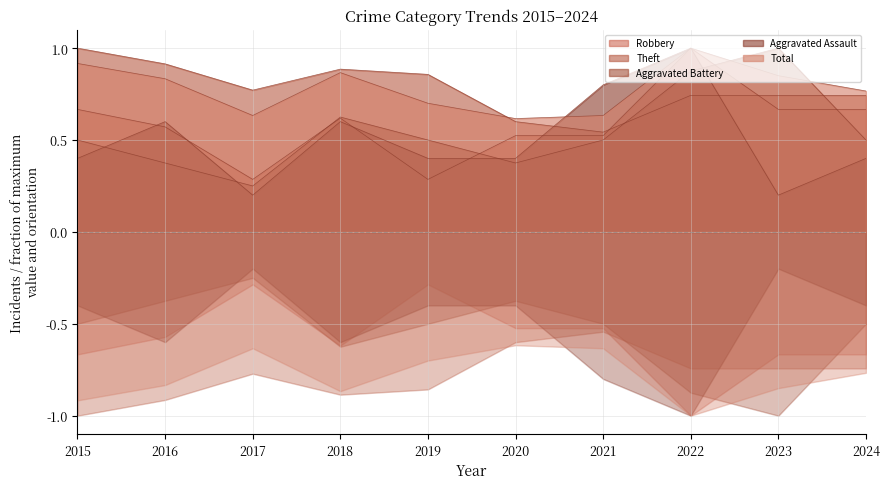

Reading left to right, transcribe all the data shown in this chart.

Robbery: 2015=0.7	2016=0.6	2017=0.3	2018=0.6	2019=0.3	2020=0.5	2021=0.5	2022=1.0	2023=0.7	2024=0.7
Theft: 2015=1.0	2016=0.9	2017=0.8	2018=0.9	2019=0.9	2020=0.6	2021=0.5	2022=0.7	2023=0.7	2024=0.7
Aggravated Battery: 2015=0.5	2016=0.4	2017=0.2	2018=0.6	2019=0.5	2020=0.4	2021=0.5	2022=0.9	2023=1.0	2024=0.5
Aggravated Assault: 2015=0.4	2016=0.6	2017=0.2	2018=0.6	2019=0.4	2020=0.4	2021=0.8	2022=1.0	2023=0.2	2024=0.4
Total: 2015=0.9	2016=0.8	2017=0.6	2018=0.9	2019=0.7	2020=0.6	2021=0.6	2022=1.0	2023=0.8	2024=0.8